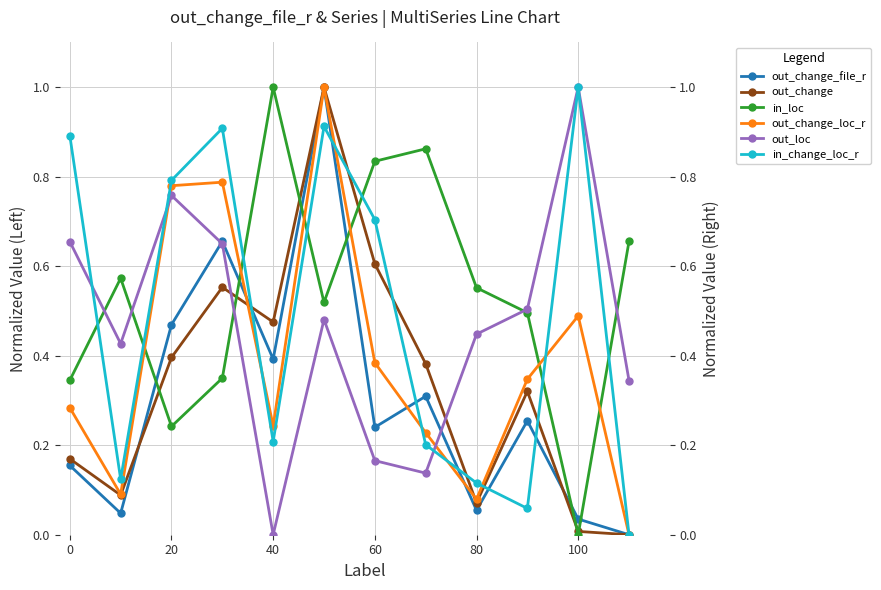

The out_change_file_r series shows 0.1 at 100. True or false?

False